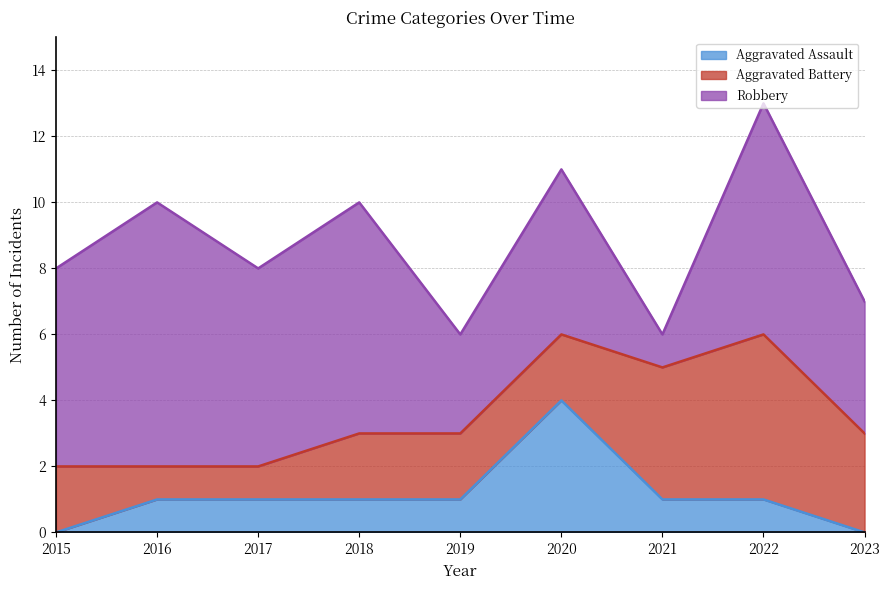

Between 2016 and 2022, which series saw the biggest shift?

Aggravated Battery